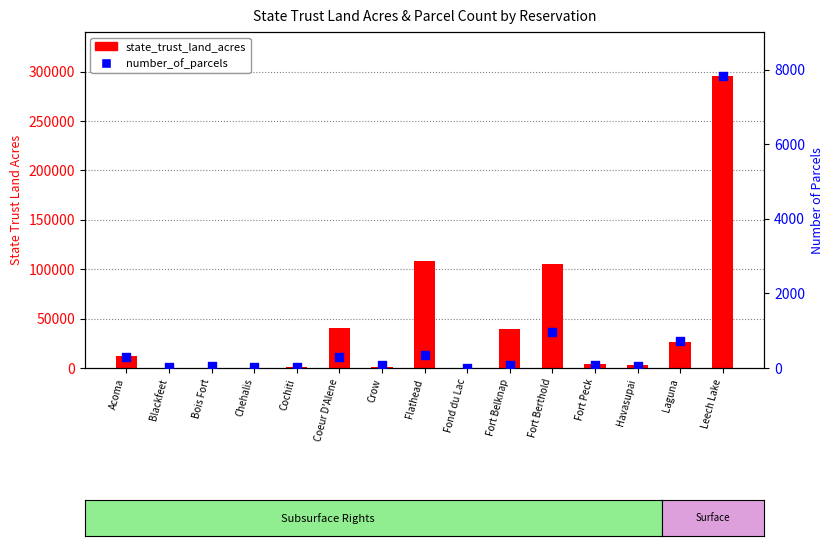

At which category is the sum across all series the highest?

Leech Lake